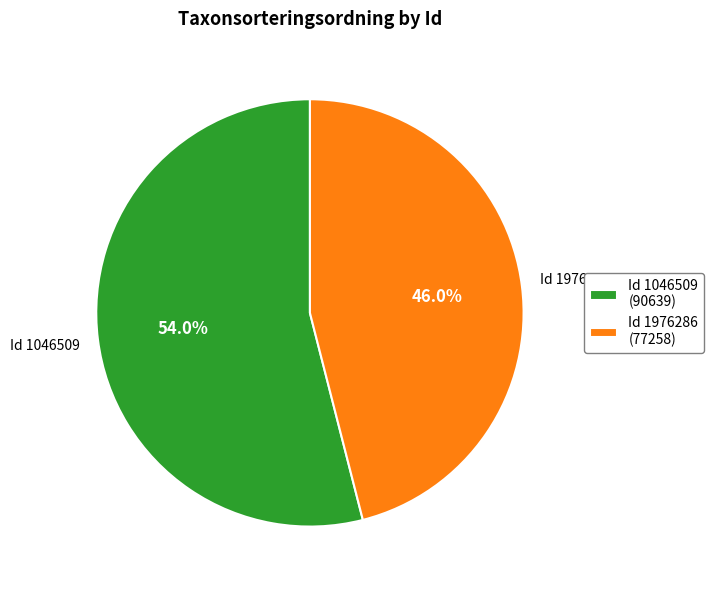

Count the number of slices in the pie.

2